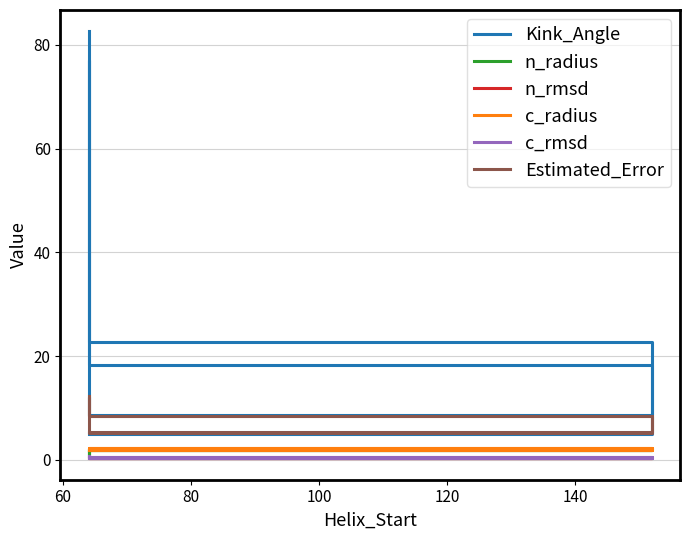

At which category does the chart reach its minimum across all series?

120